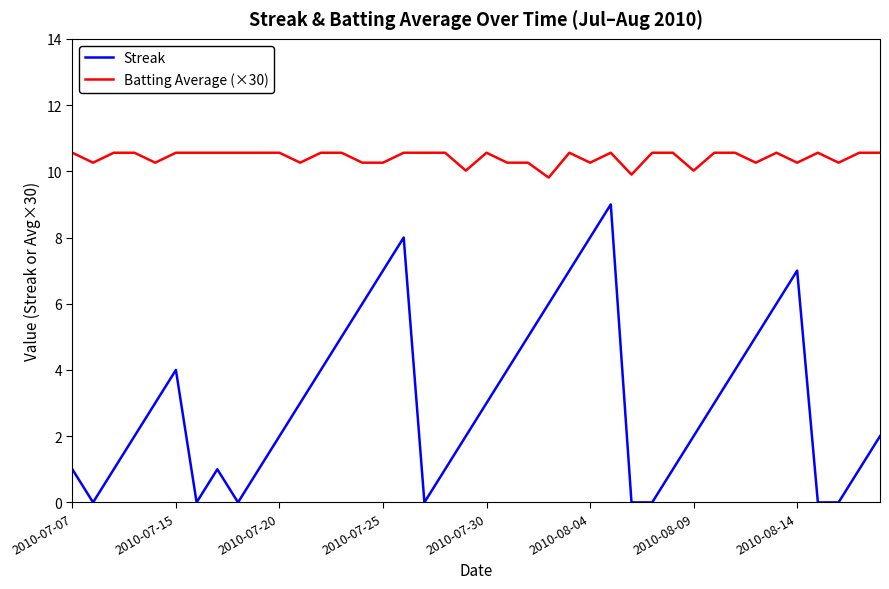

At how many categories does at least one series exceed 5?

40